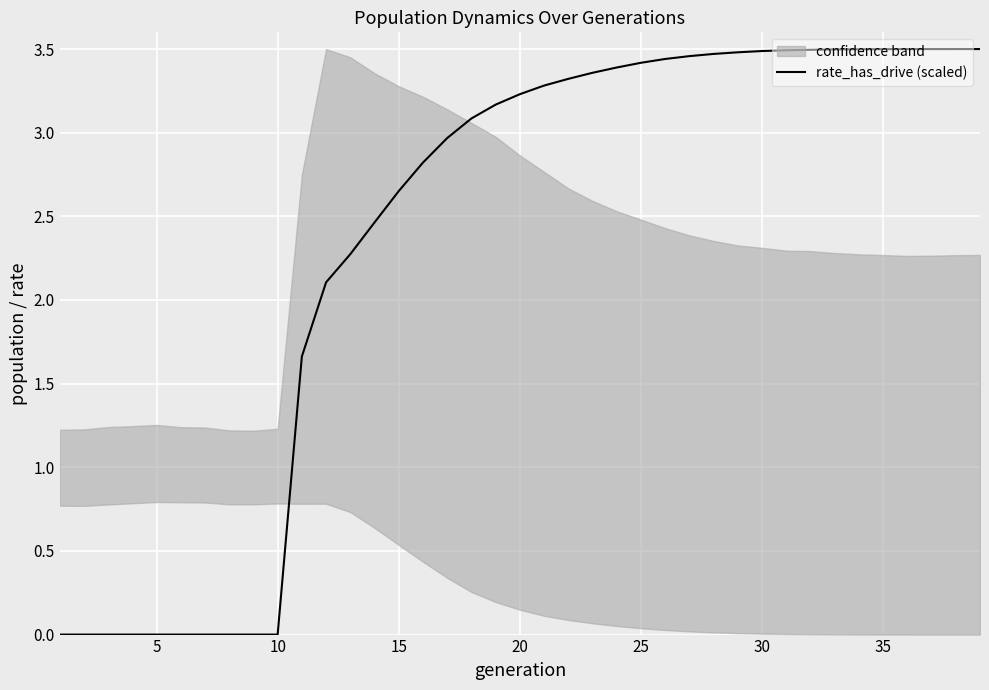

What is the average value?

2.4